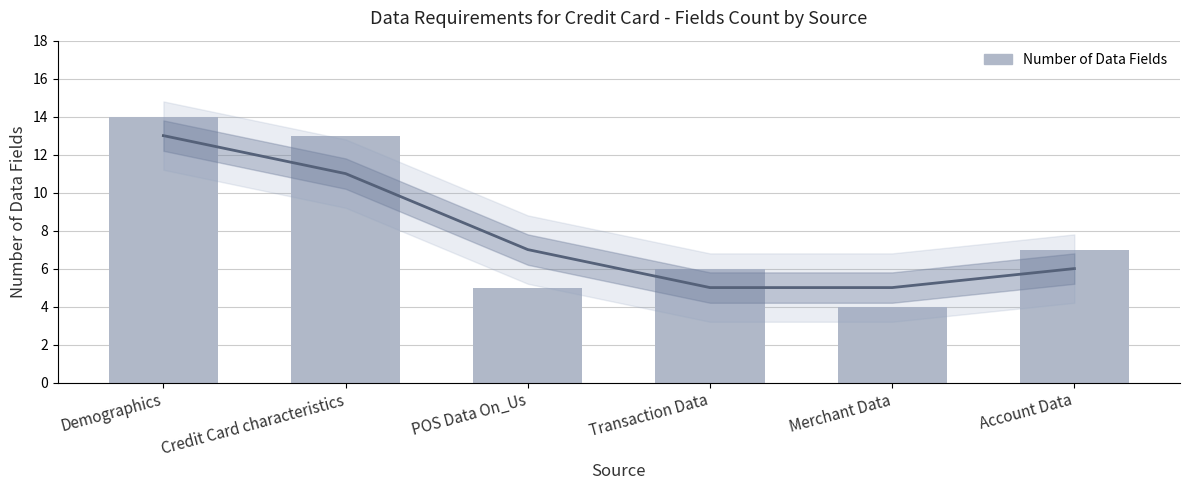

Where is the data nearest to the value 9?

Account Data